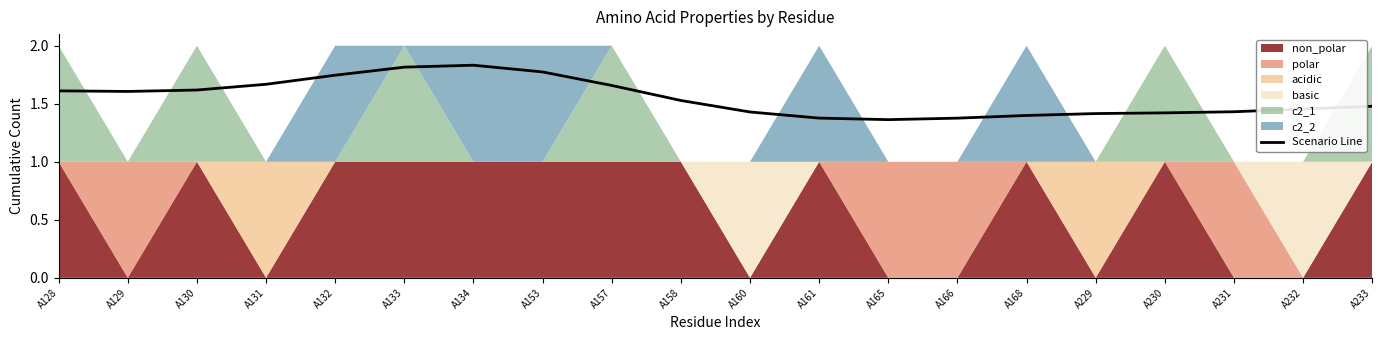

What is the value of the 19th point from the left?

1.5